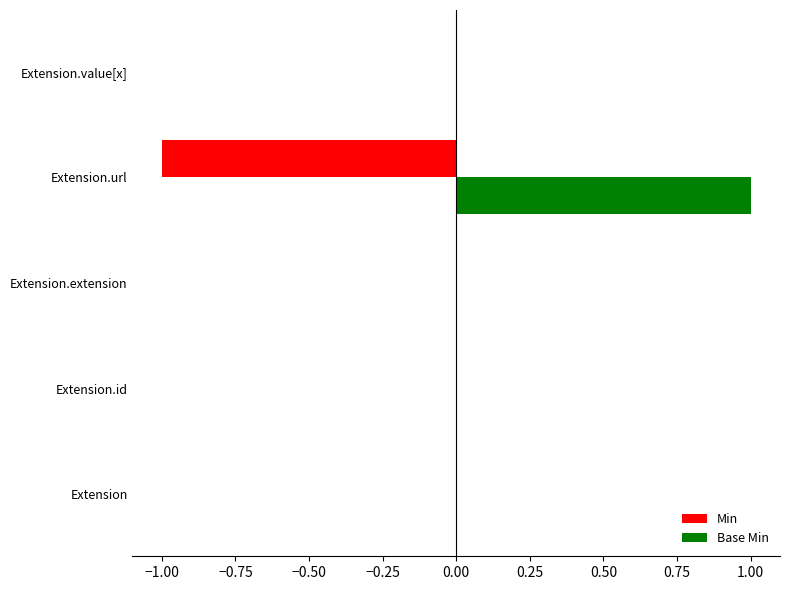

Which series has the largest total across all categories?

Base Min